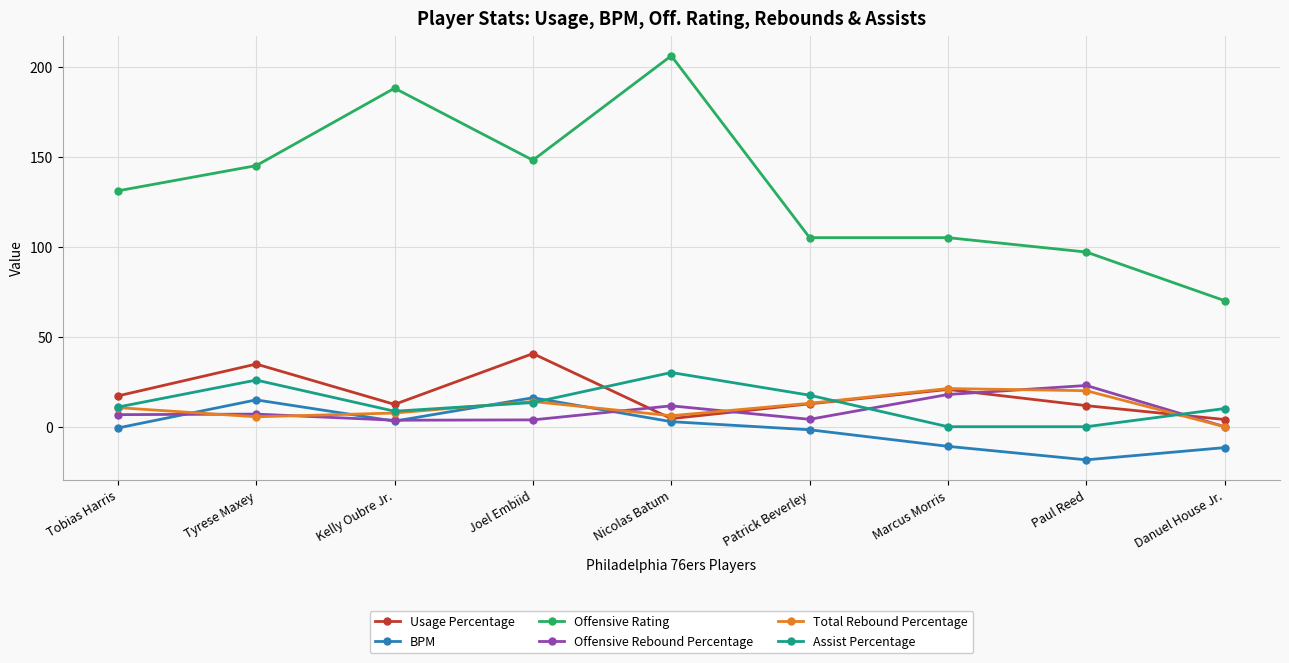

What is the label of the 7th point from the right?

Kelly Oubre Jr.